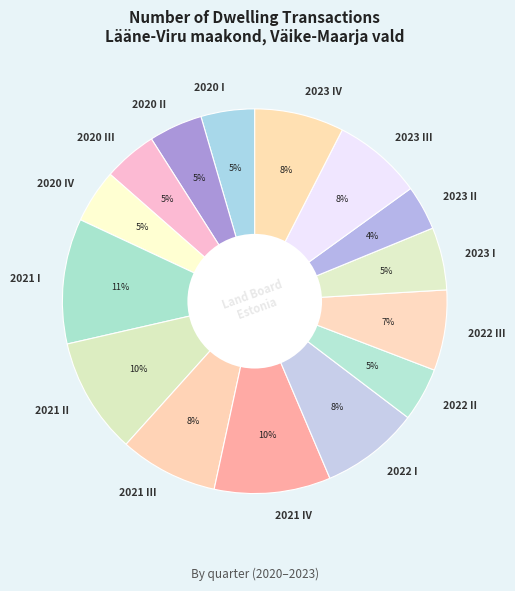

To the nearest percent, what is the difference between the 2023 IV and 2022 III slice percentages?

1%